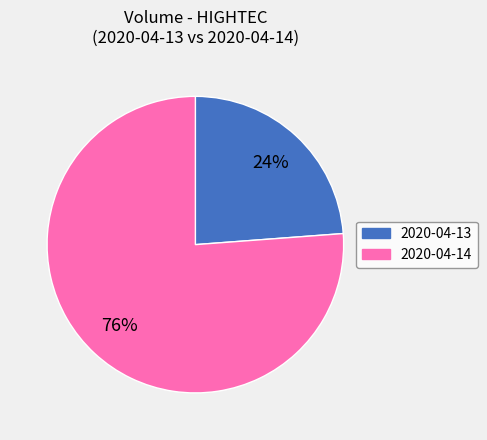

Does 2020-04-13 account for over 50% of the chart?

No